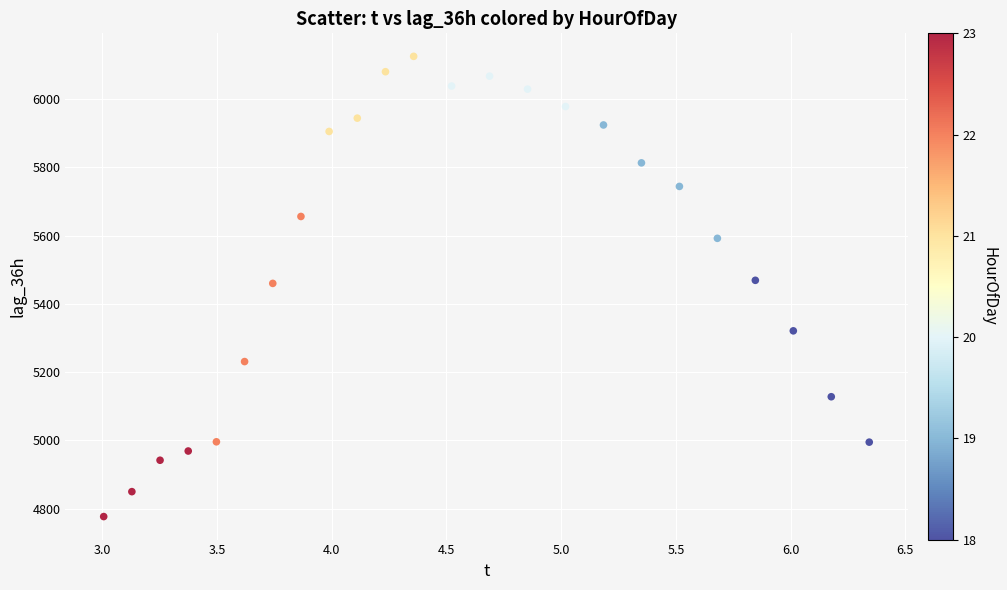

What is the range of Y values (max minus min)?

1348